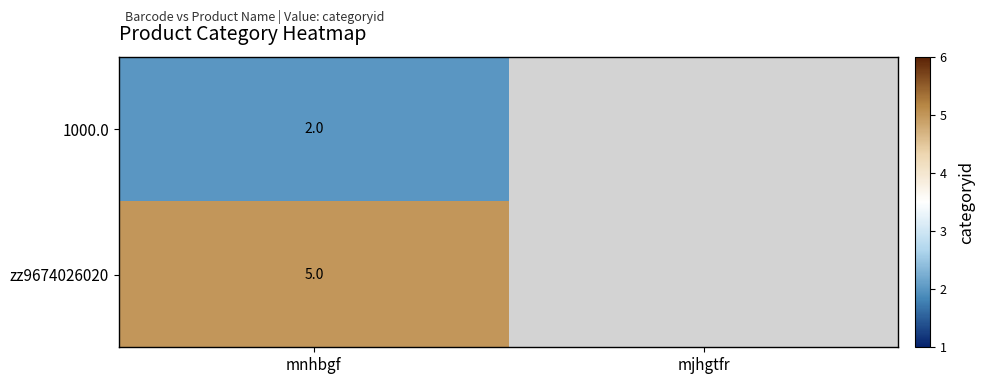

Is the value of zz9674026020 at mnhbgf greater than the value of 1000.0 at mnhbgf?

Yes